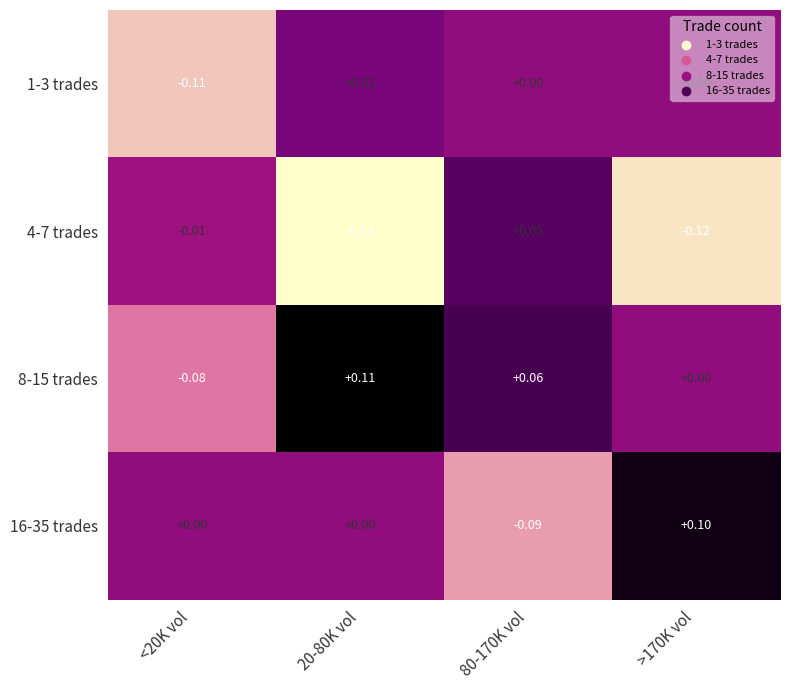

How many values in the 16-35 trades series are below 0?

1